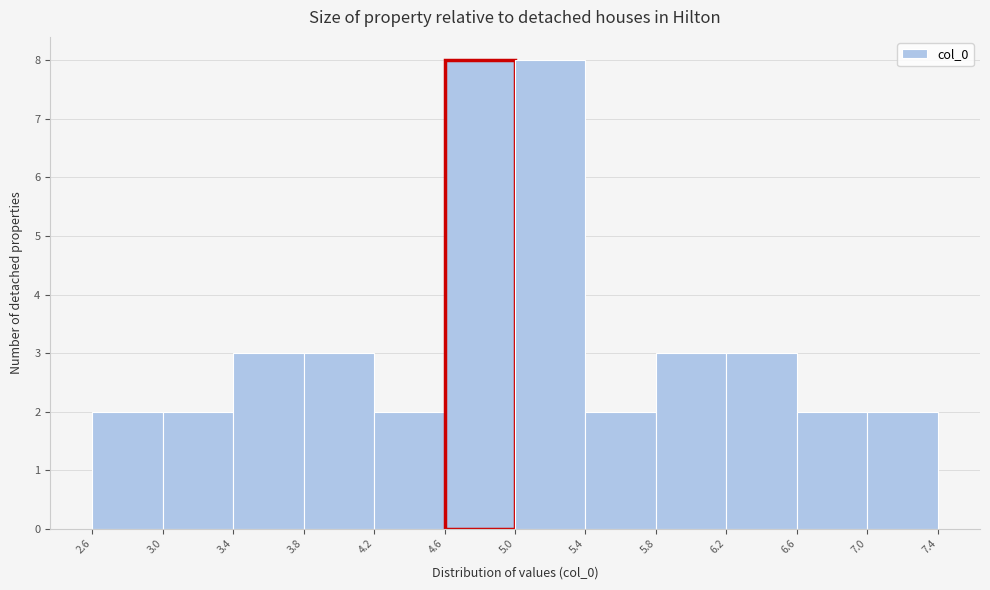

How tall is the bar that spans 6.6 to 7.0 on the x-axis? The values are not printed on the chart, so give them approximately, as read against the axis.

2